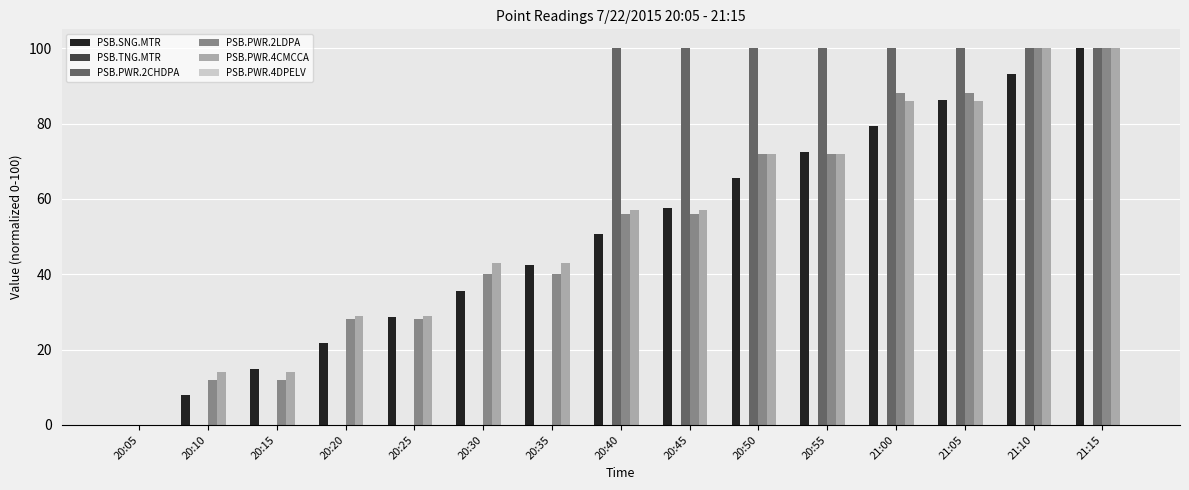

What is the sum of all PSB.PWR.2CHDPA values?

800.0